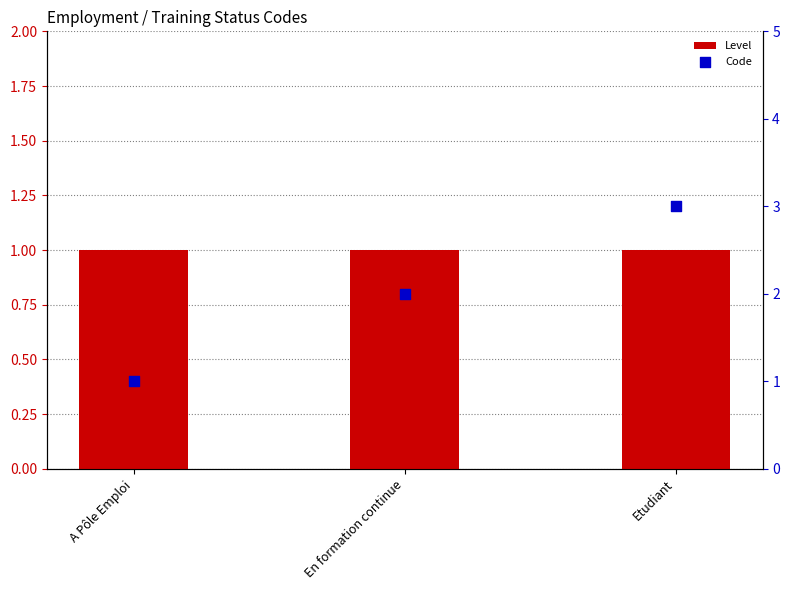

What is the total value across all series at Etudiant?

4